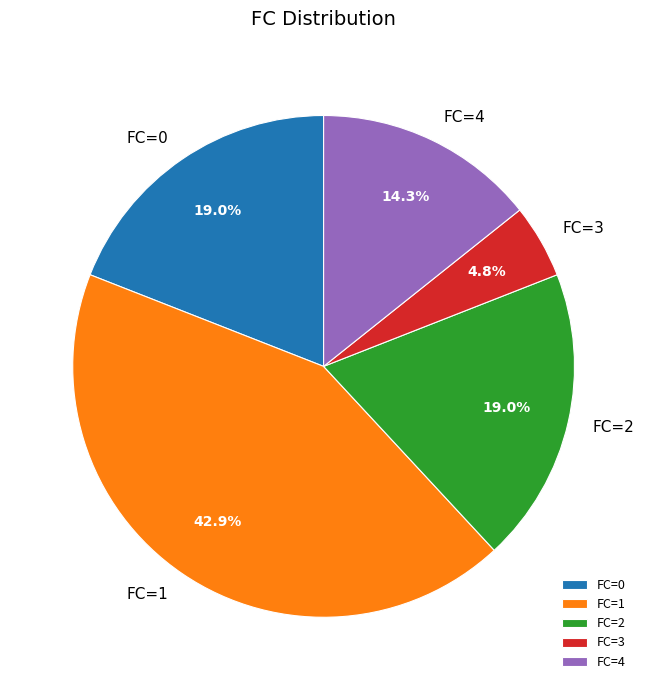

Approximately how many times larger is the value at FC=2 compared to FC=0?

1.0